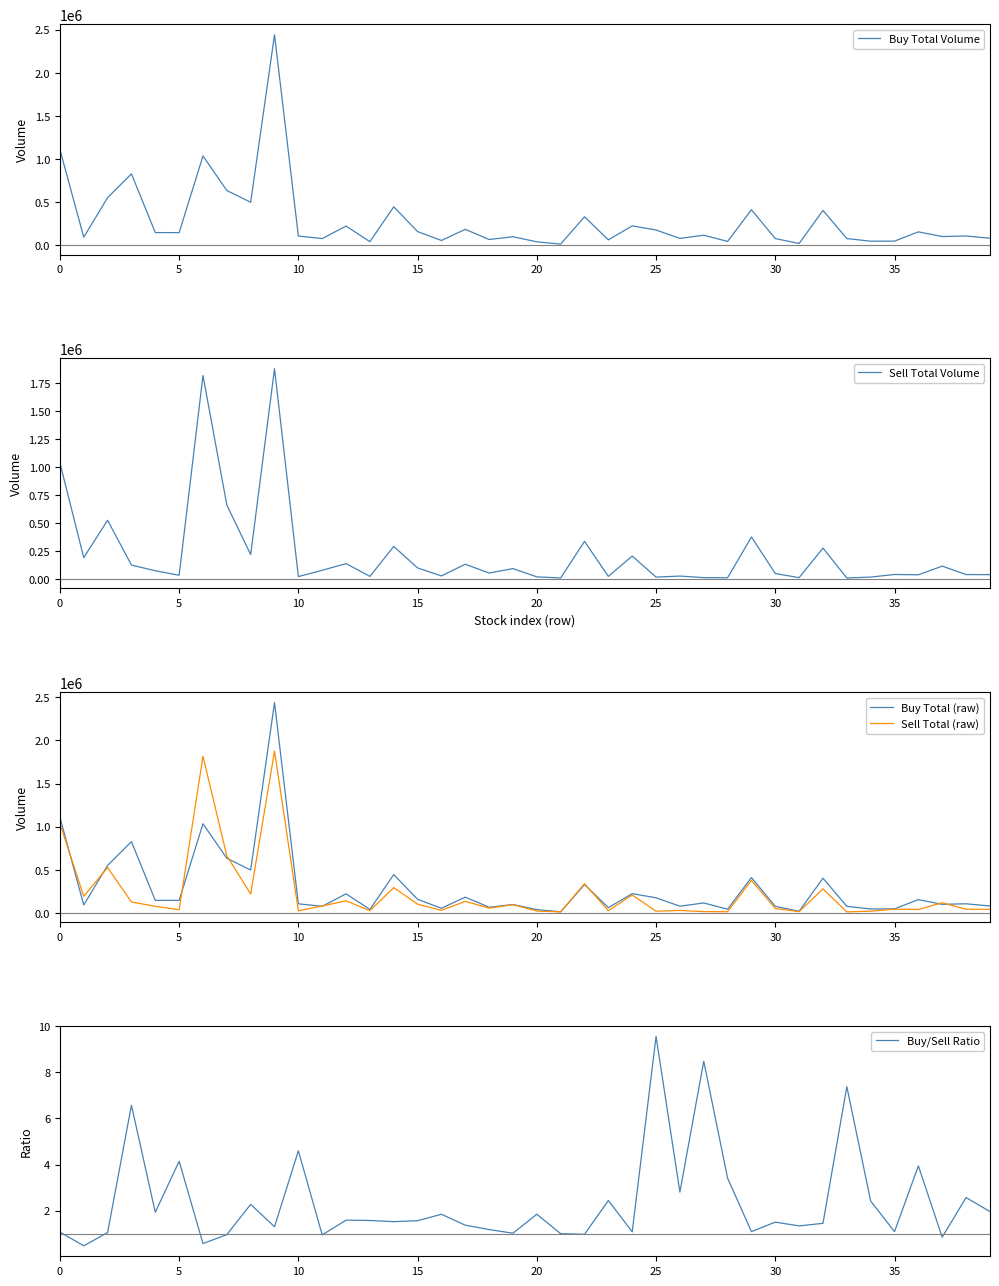

How many interior local peaks does the Sell Total Volume series have?

14